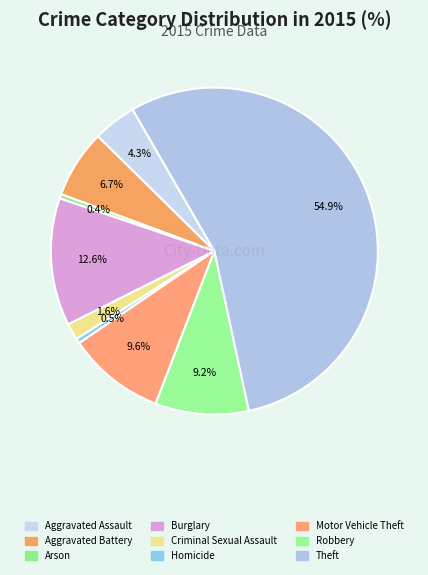

To the nearest percent, what is the difference between the largest and smallest slice percentages?

55%